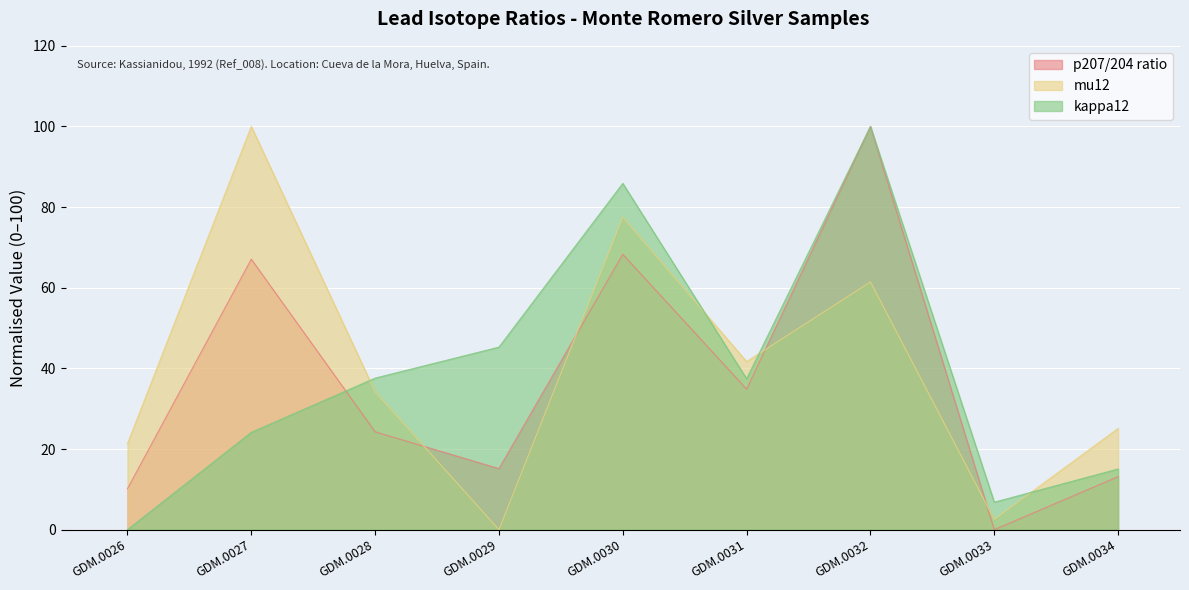

At GDM.0032, list the series in order from smallest to largest.

mu12, p207.204, kappa12